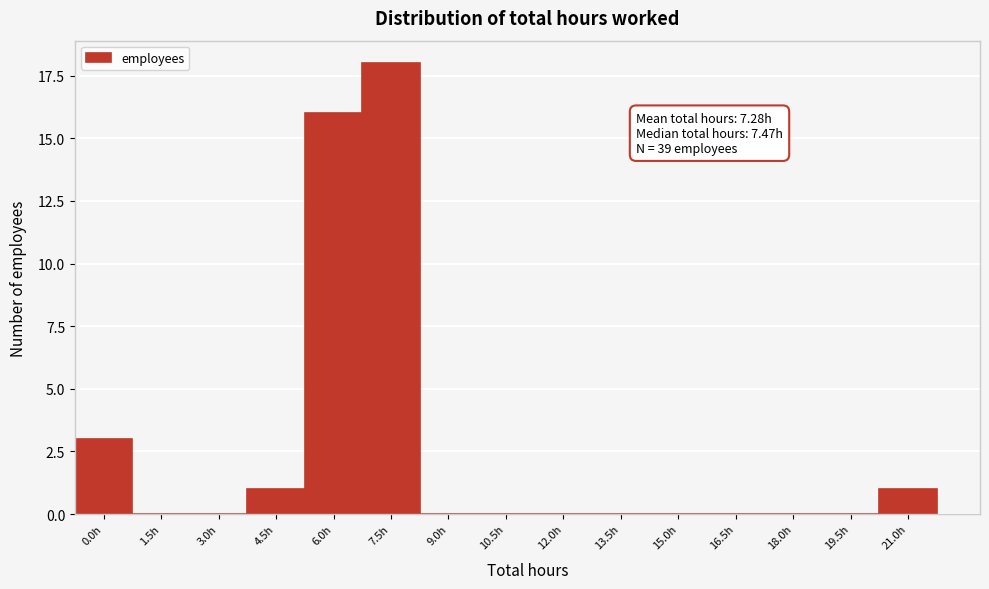

Reading left to right, what are all the values shown in this chart?

0.0h=3	1.5h=0	3.0h=0	4.5h=1	6.0h=16	7.5h=18	9.0h=0	10.5h=0	12.0h=0	13.5h=0	15.0h=0	16.5h=0	18.0h=0	19.5h=0	21.0h=1